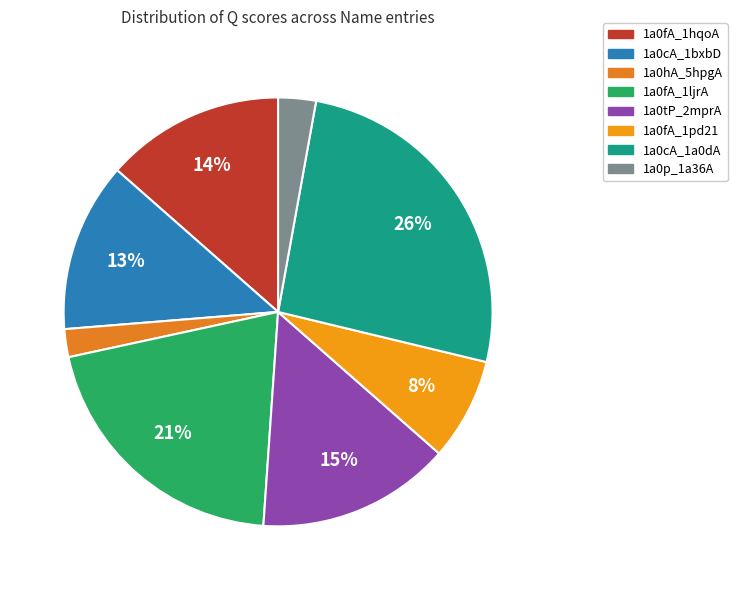

How many slices are in this pie chart?

8